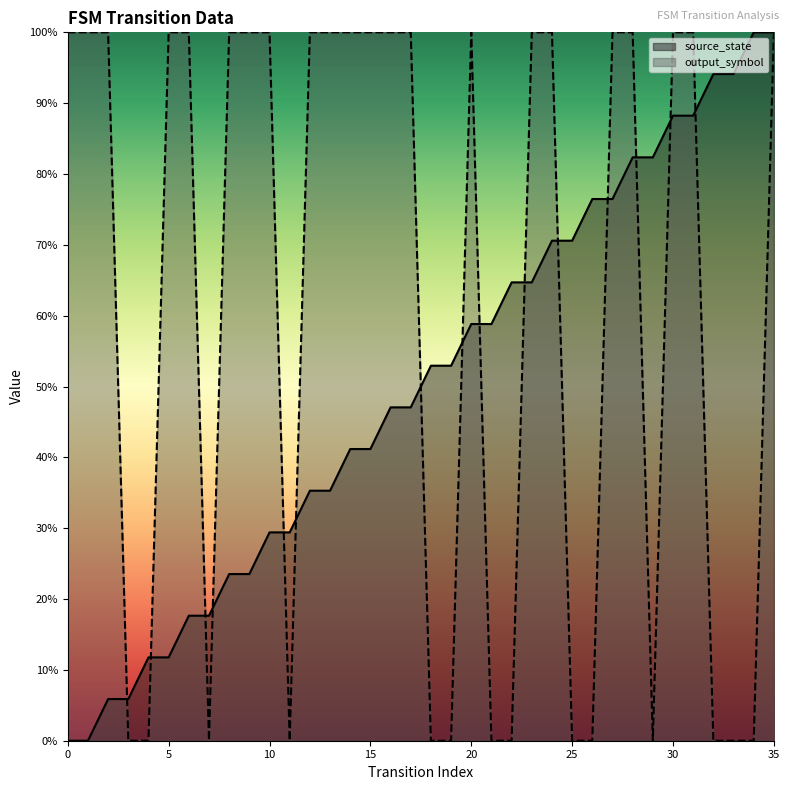

Which series has the largest total across all categories?

output_symbol